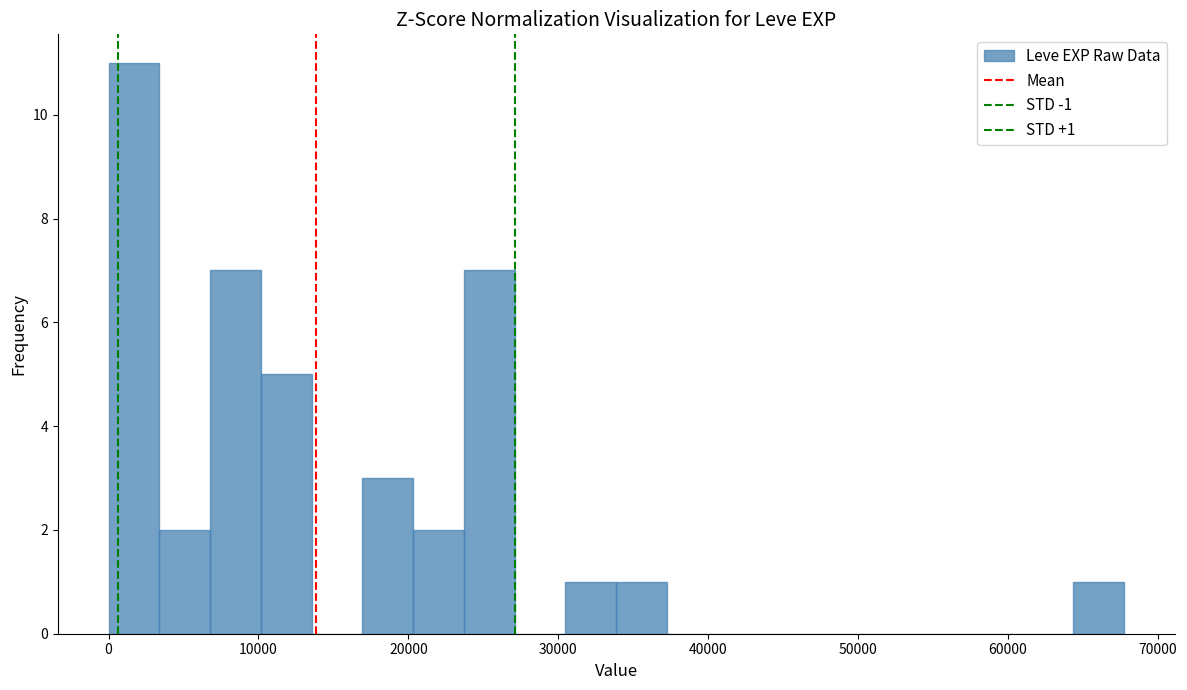

Around what value on the x-axis is the tallest bar? Give the approximate position of its centre, as read against the axis.

2000